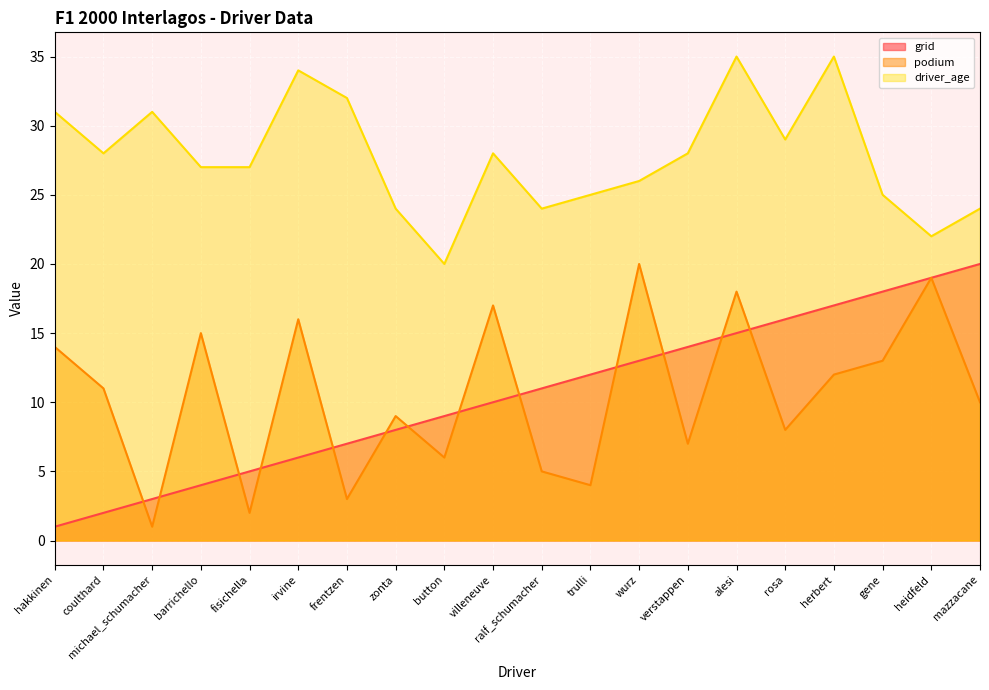

What is the difference between the grid values at zonta and rosa?

8